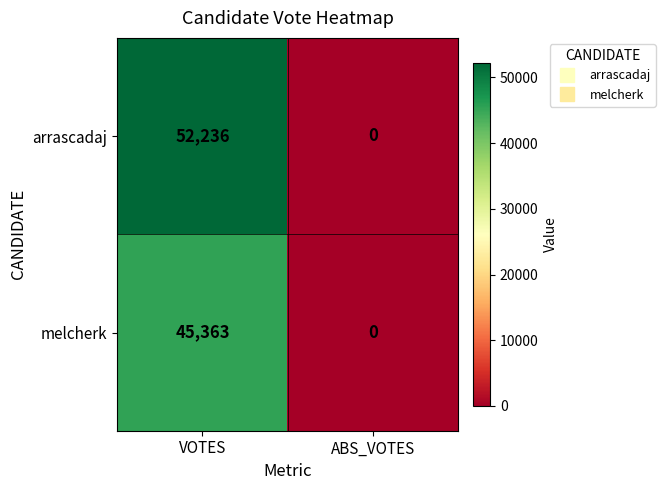

Which series has the largest total across all categories?

arrascadaj